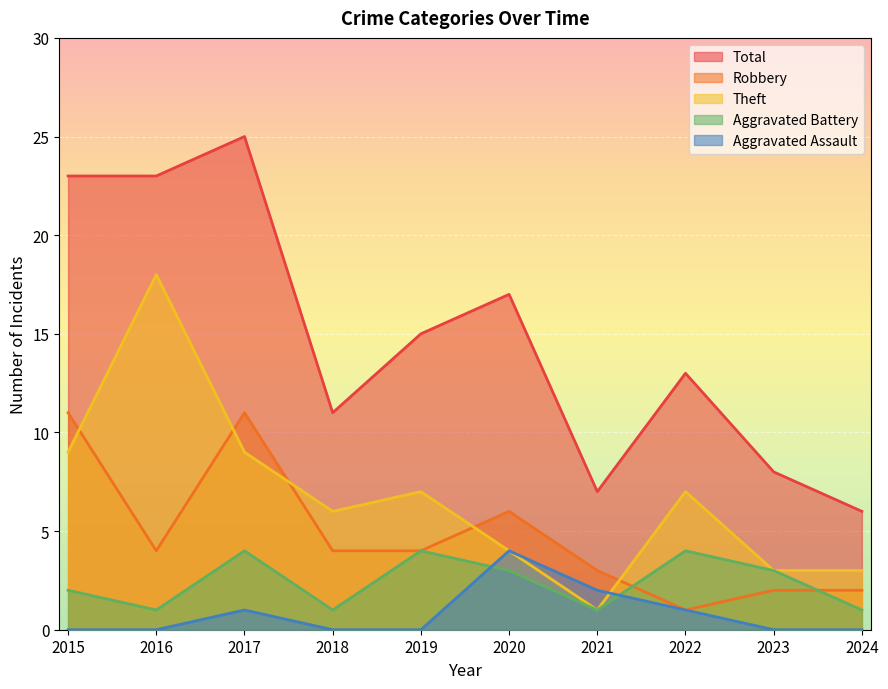

What is the sum of all Robbery values?

48